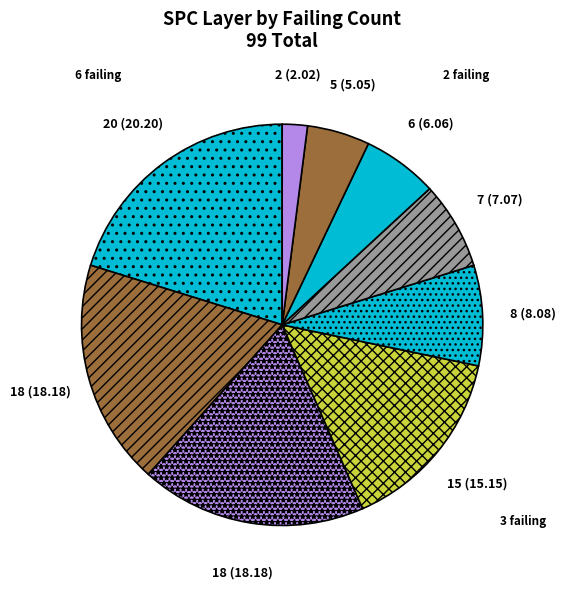

How many slices are in this pie chart?

9